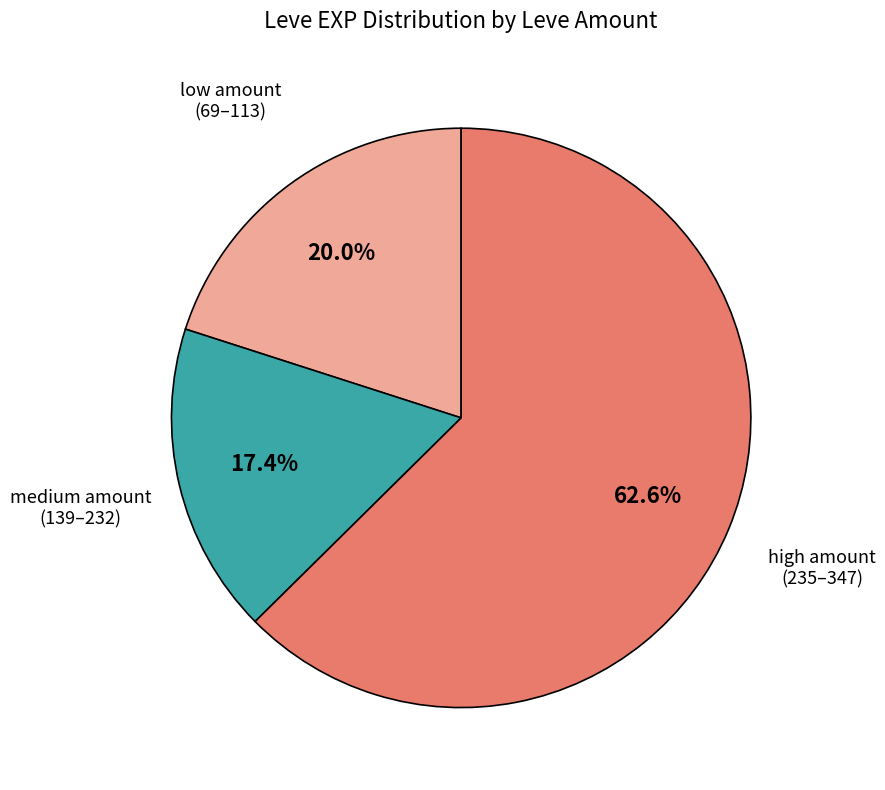

Does any single category account for the majority?

Yes